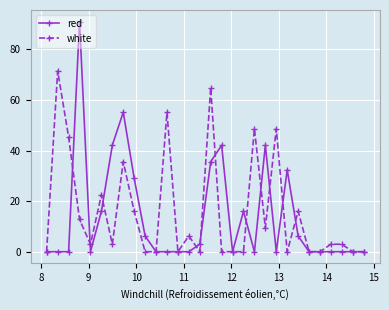

Rank the series by their maximum value, from lowest to highest.

white, red